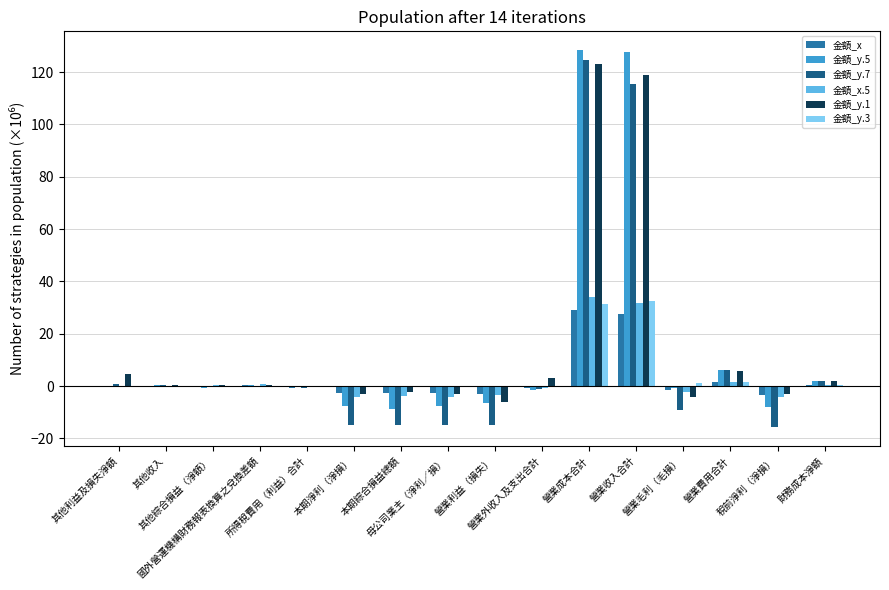

What is the total value across all series at 營業毛利（毛損）?

-16.2